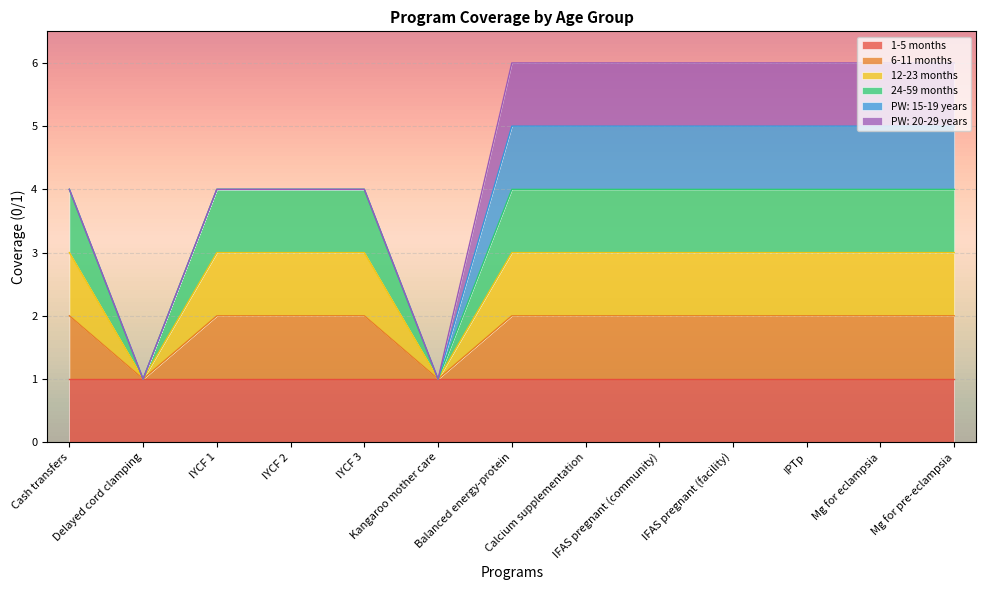

How many 6-11 months values are between 2 and 3?

11